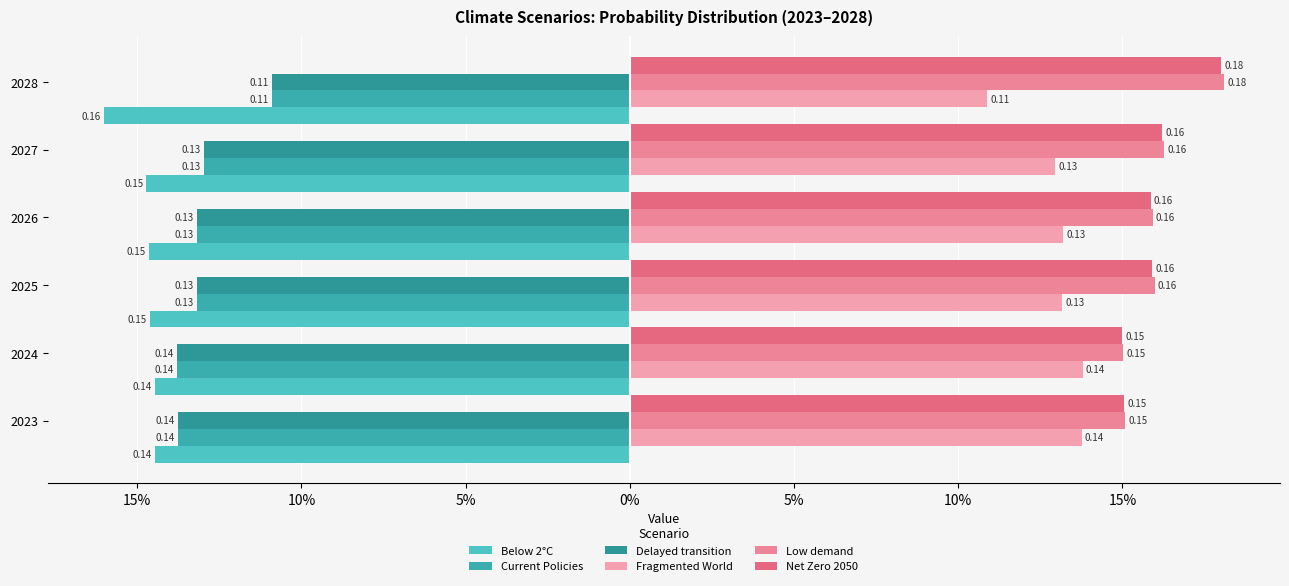

What are all the series names shown in the legend?

Below 2°C, Current Policies, Delayed transition, Fragmented World, Low demand, Net Zero 2050